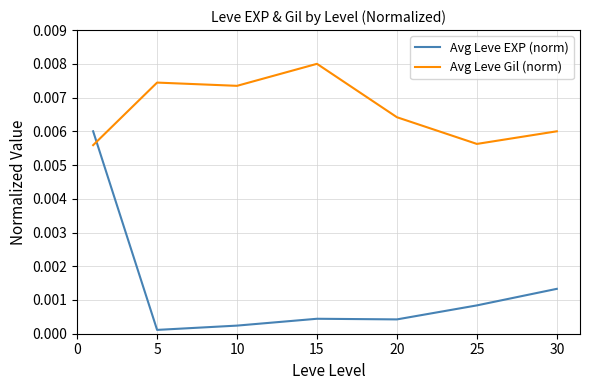

Which series has the widest spread of values?

Avg Leve EXP (norm)